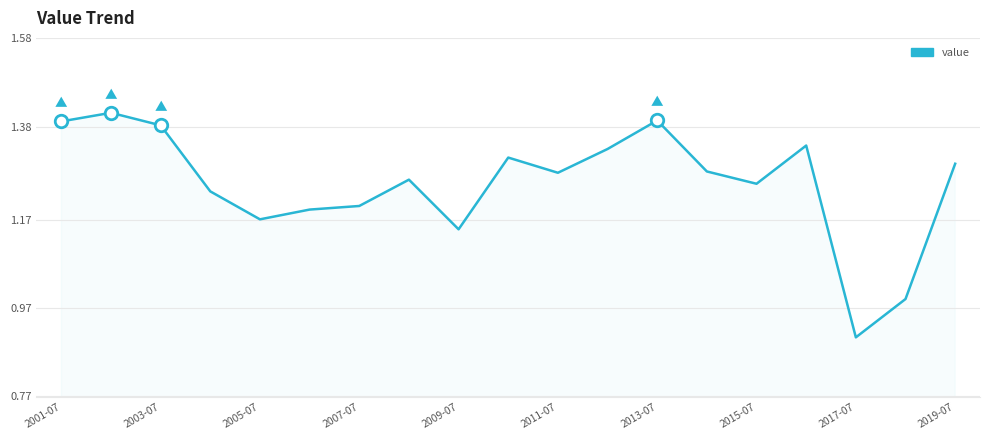

What is the smallest value displayed?

0.9